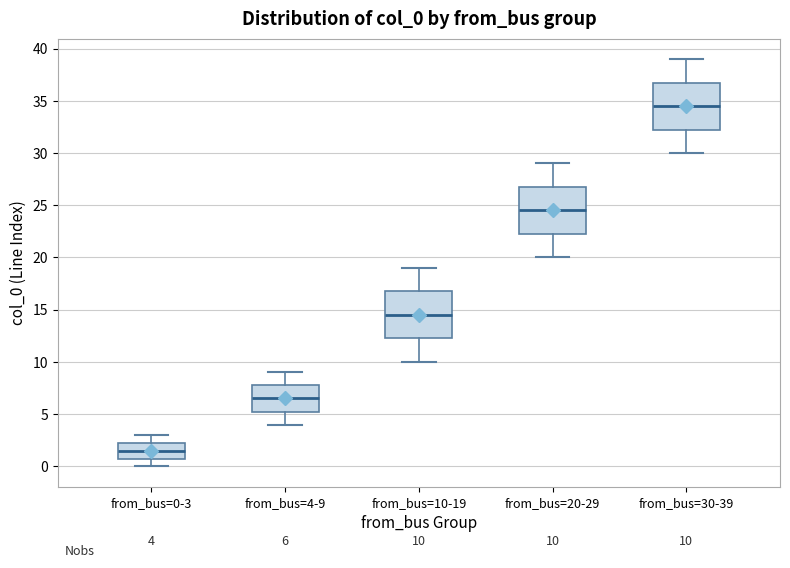

Which box has the lowest median line?

from_bus=0-3